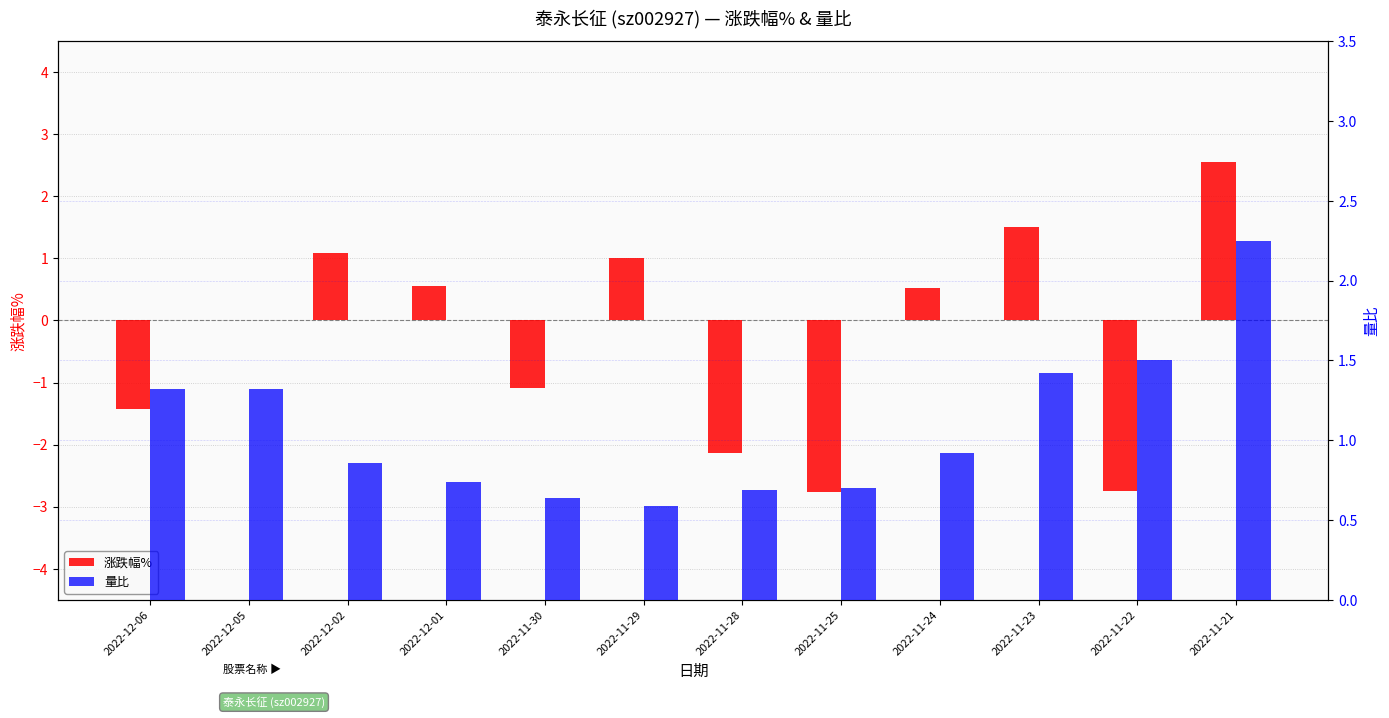

What is the difference between the maximum and minimum values in the 量比 series?

1.7